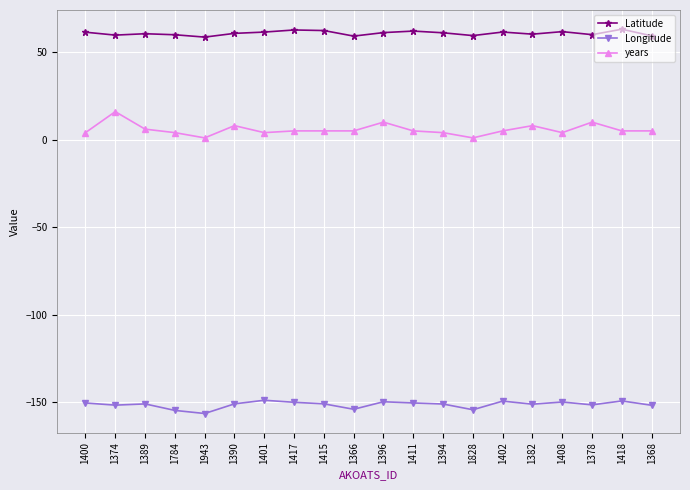

The years series shows 10.0 at 1378. True or false?

True